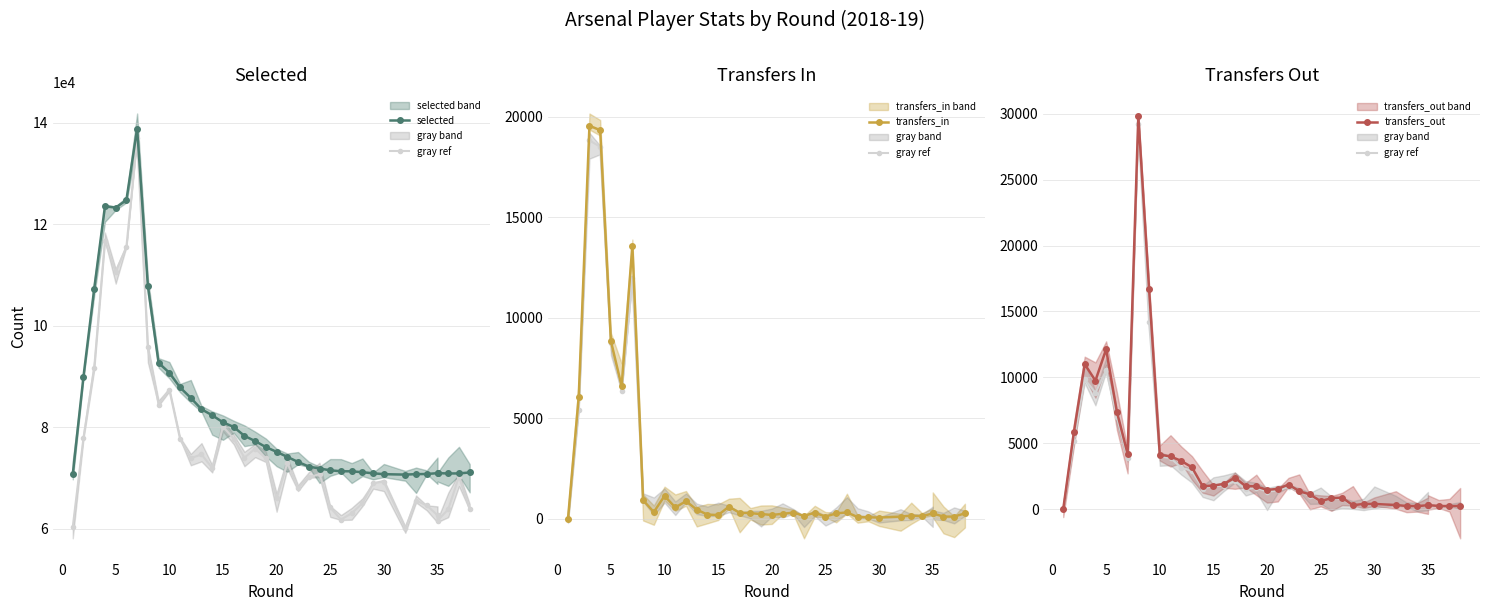

At how many categories does at least one series exceed 55782?

38